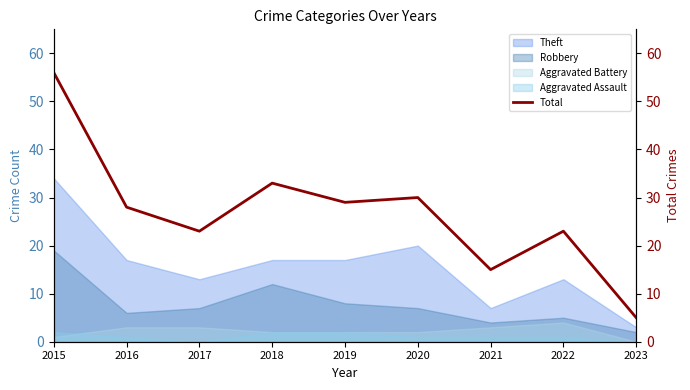

List the labels in order of value, smallest first.

2023, 2021, 2017, 2022, 2016, 2019, 2020, 2018, 2015